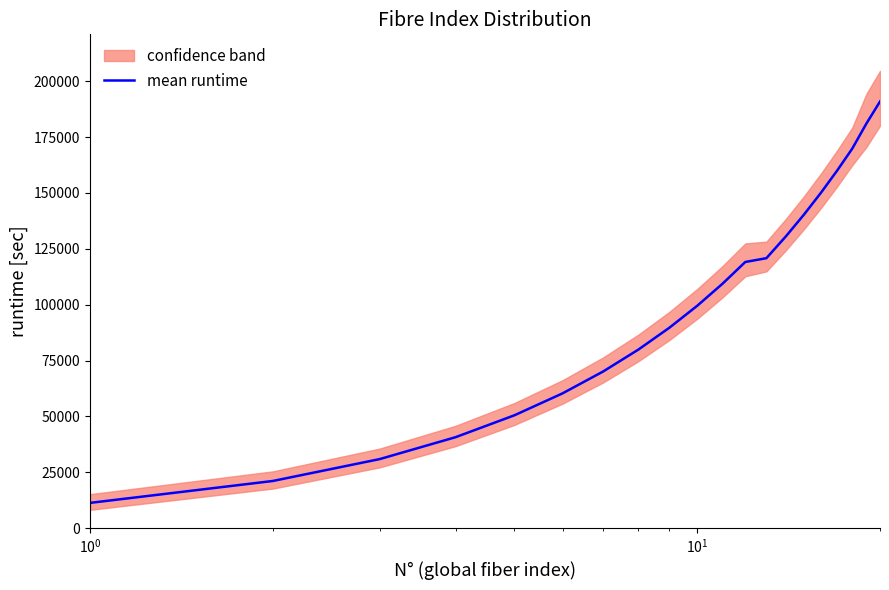

What is the highest value of the mean runtime series?

190900